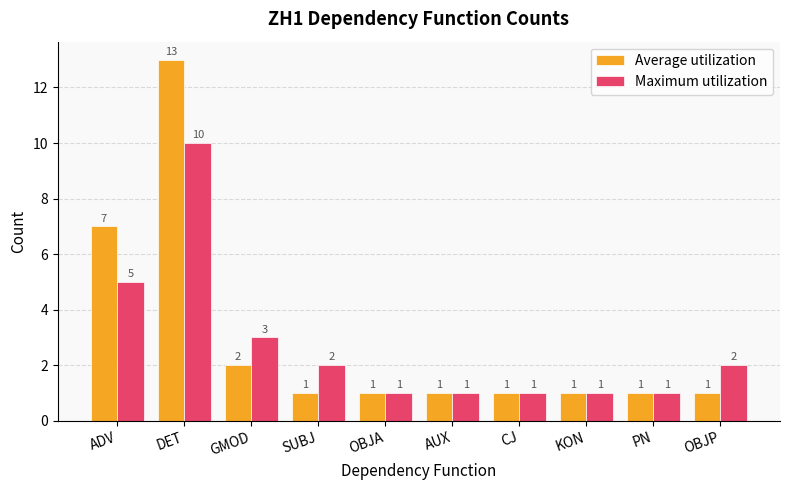

Reading left to right, extract all data points from this chart.

Average utilization: 7	13	2	1	1	1	1	1	1	1
Maximum utilization: 5	10	3	2	1	1	1	1	1	2